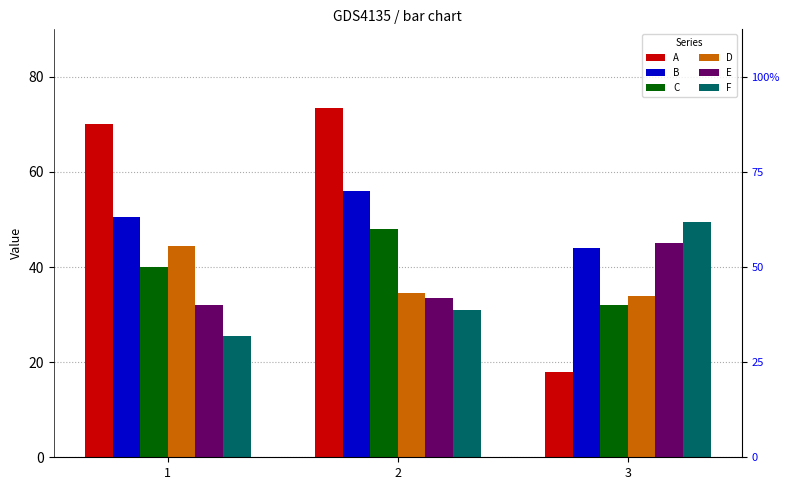

Does the chart contain any negative values?

No